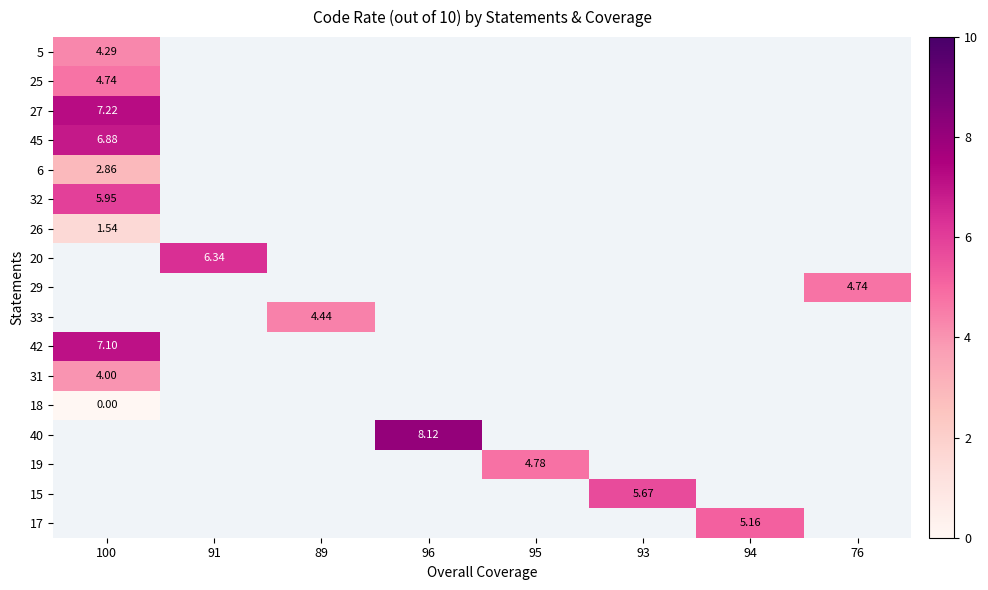

Where does the 19 series first go above 4?

95